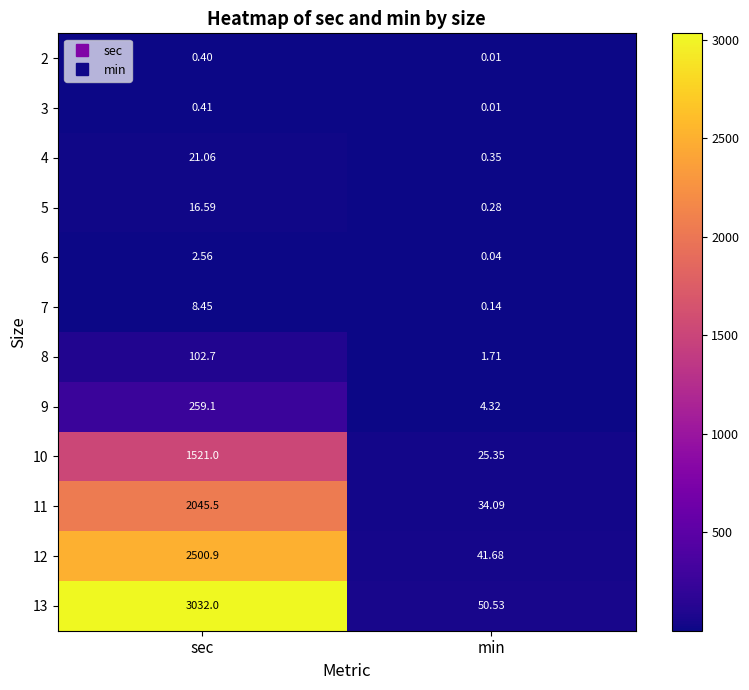

Where does the 12 series first go above 2500?

sec